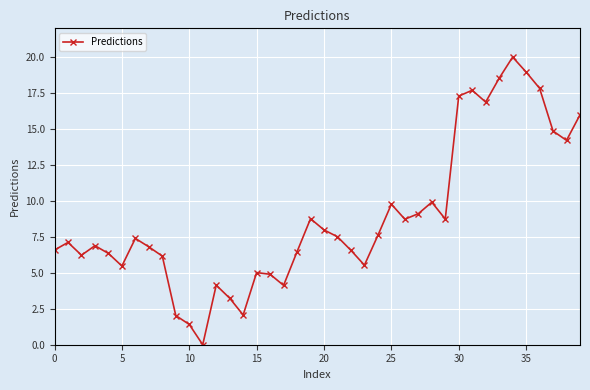

What is the greatest value displayed?

20.0